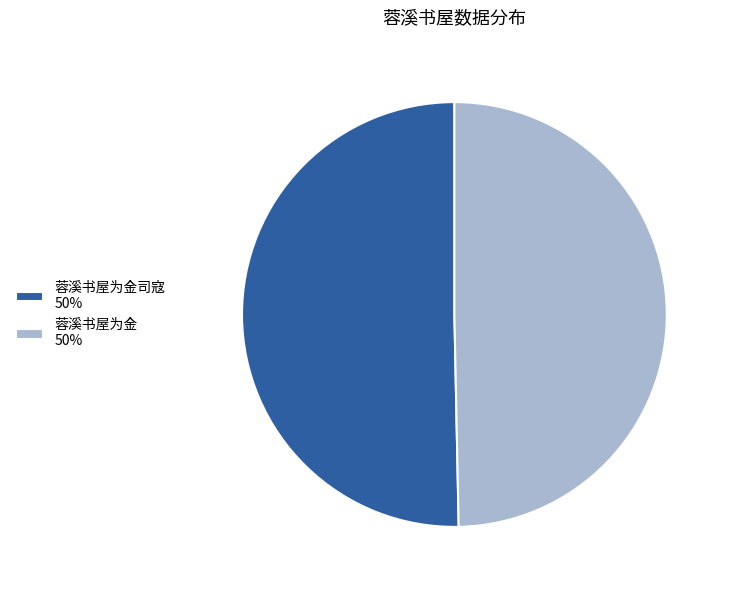

Approximately how many times larger is the value at 蓉溪书屋为金司寇 50% compared to 蓉溪书屋为金 50%?

1.0